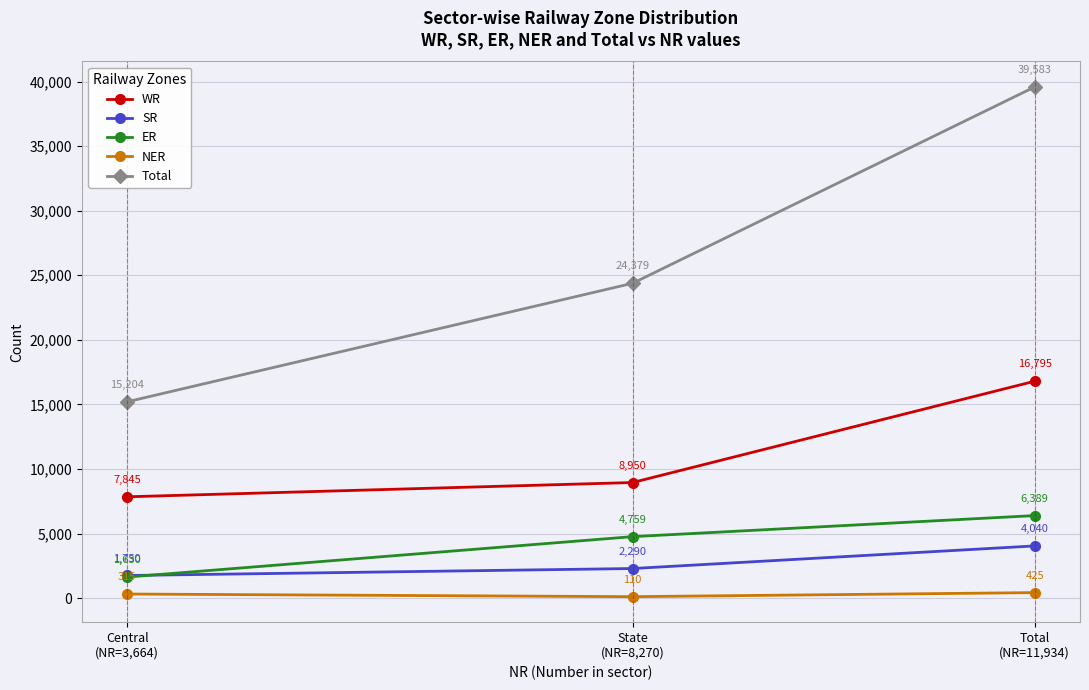

Is it true that ER equals 1630 at Central
(NR=3,664)?

True